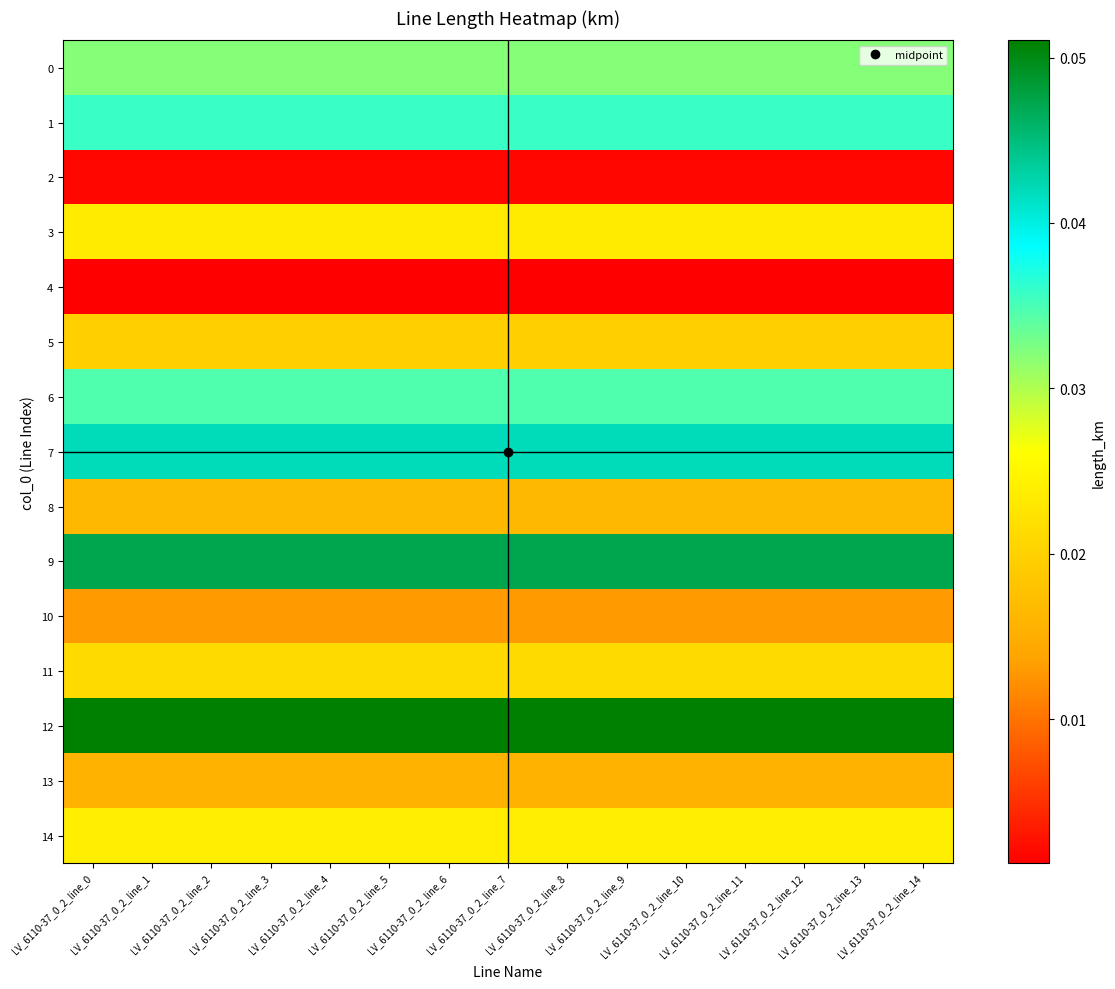

At how many categories does at least one series exceed 0?

15